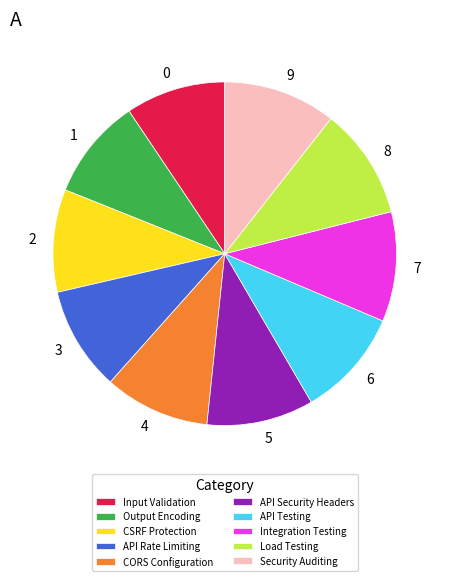

Is it true that CSRF Protection is 19% of the pie?

False